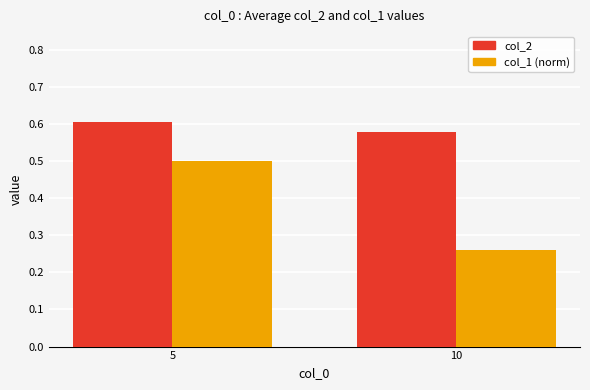

What is the sum of the col_2 values at 10 and 5?

1.2